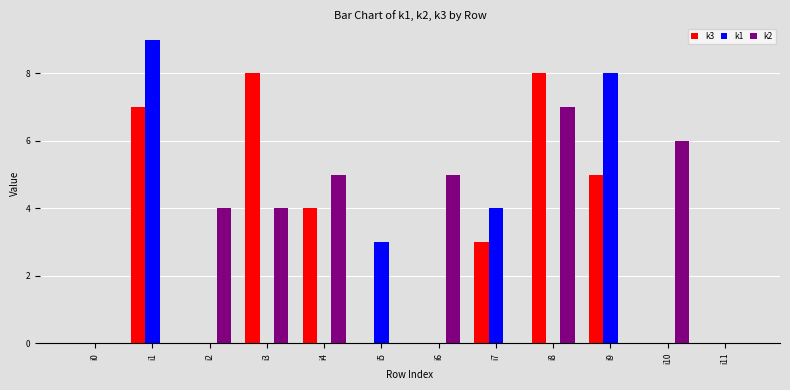

Count the number of categories in the chart.

12